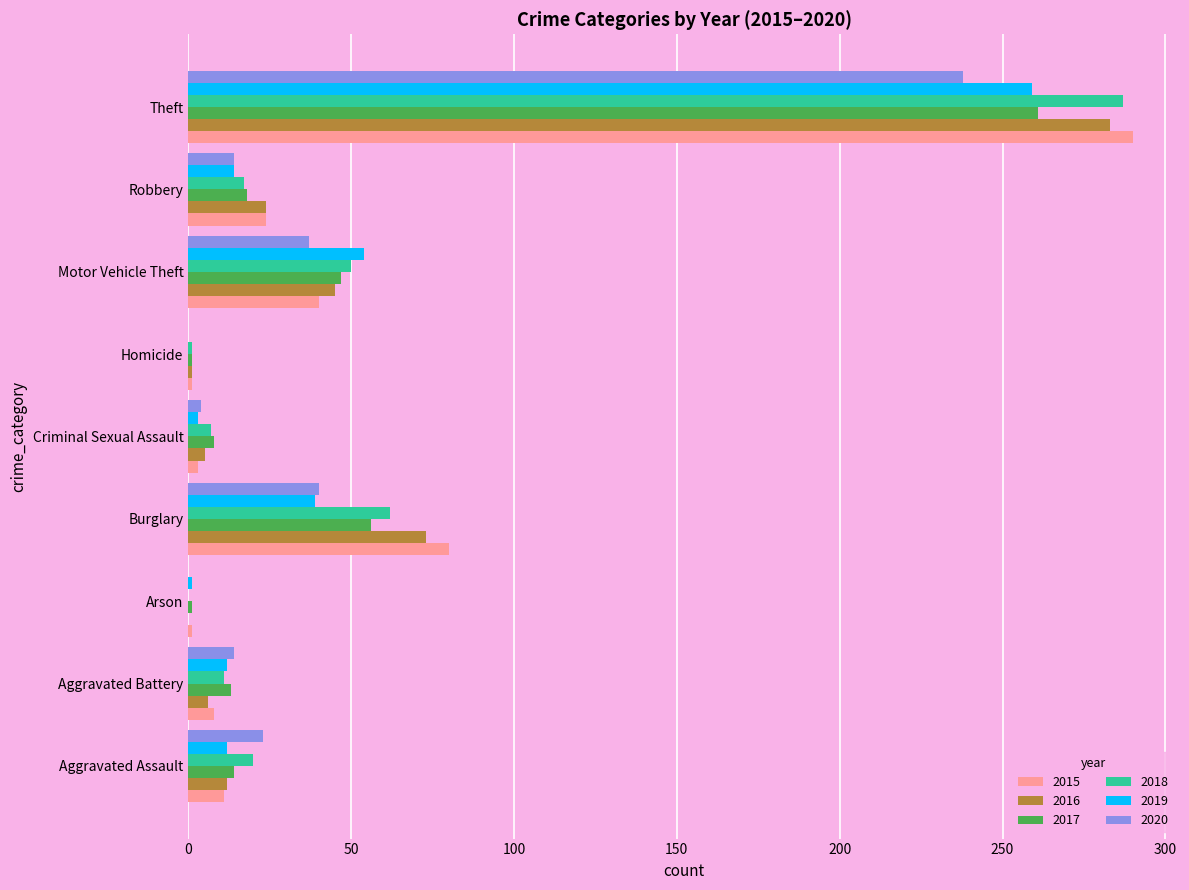

What is the greatest value displayed?

290